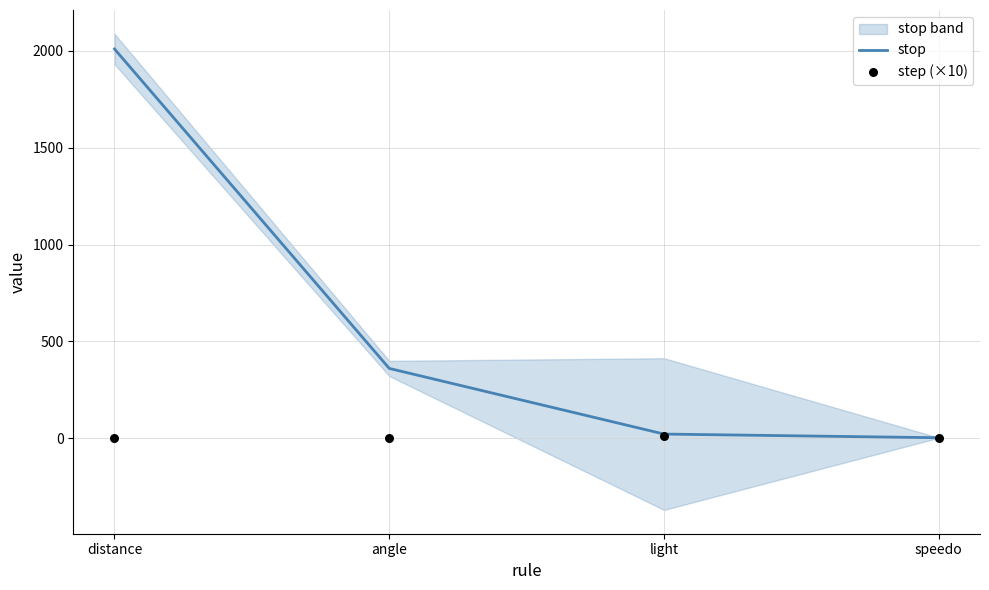

What are all the series names shown in the legend?

stop, step (×10)